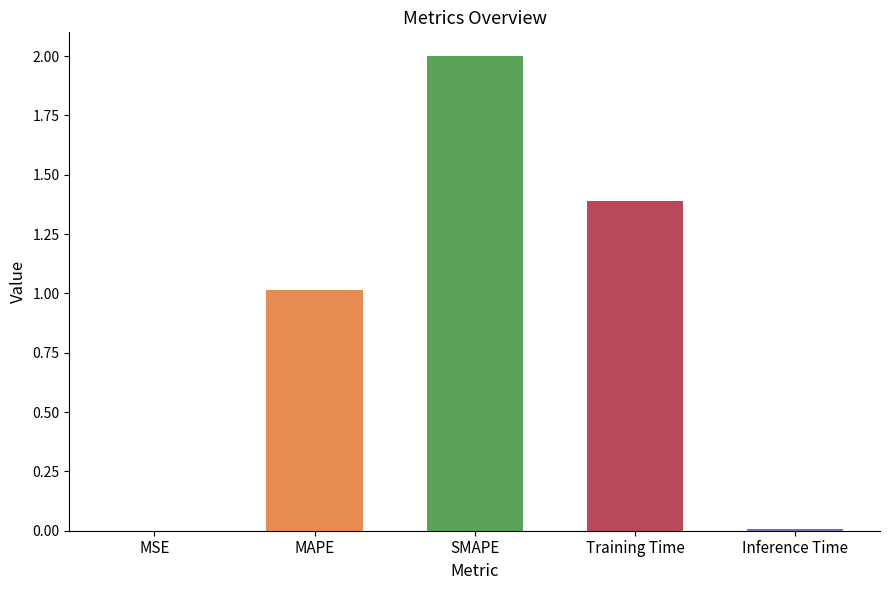

What is the sum of the values at Training Time and Inference Time?

1.4